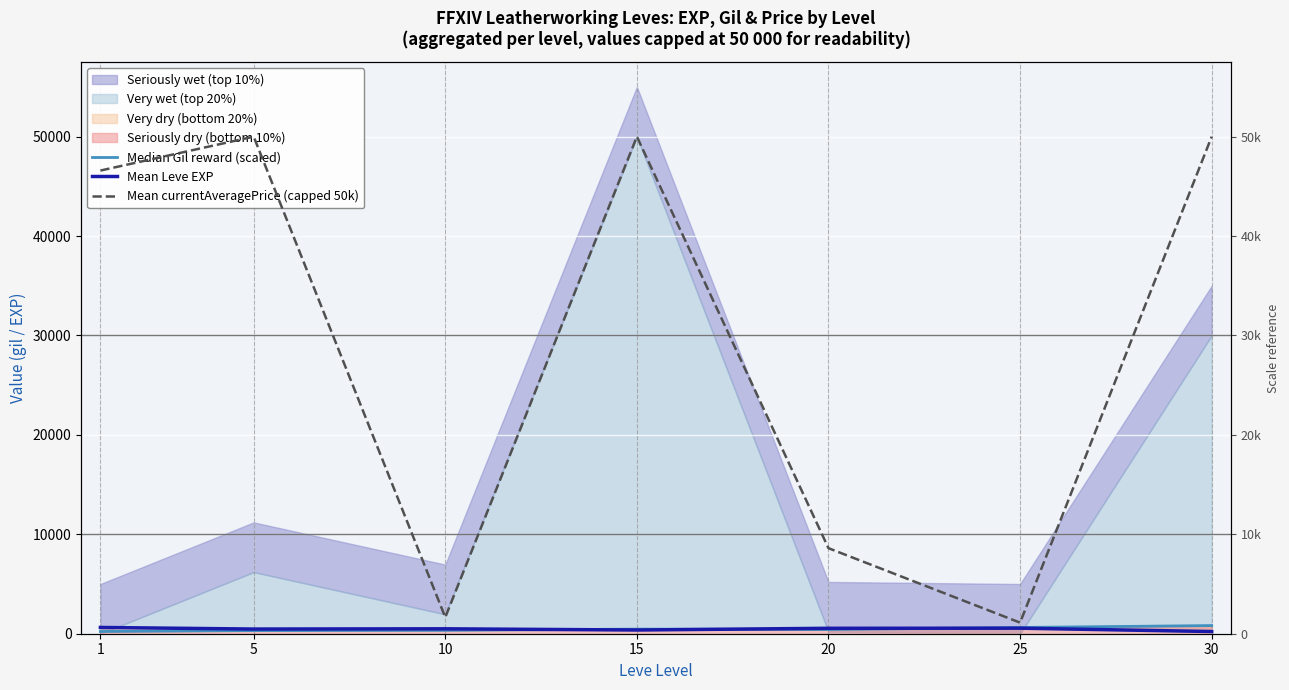

At which label does Mean Leve EXP reach its minimum?

30